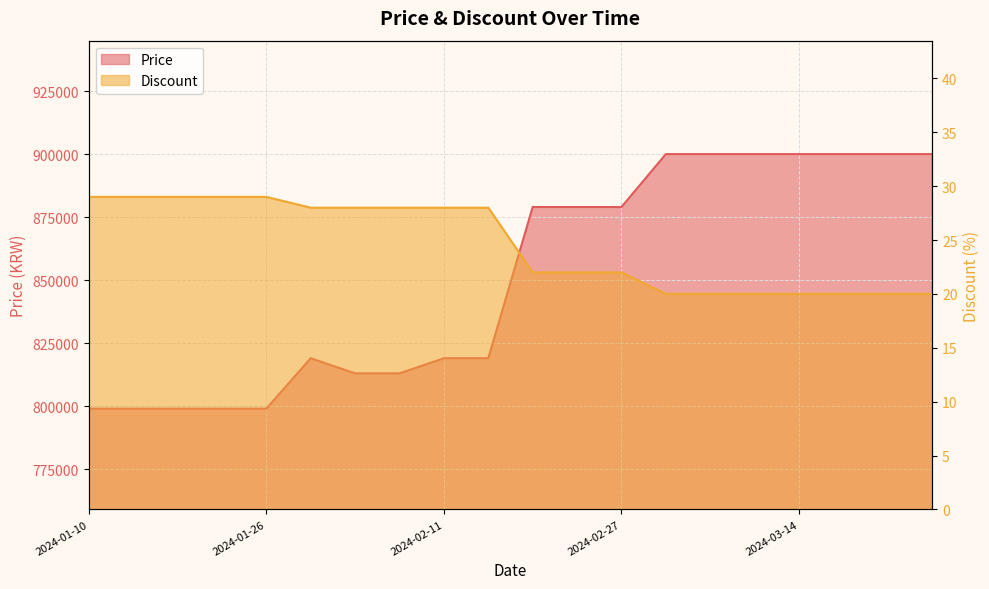

Which series has the largest total across all categories?

Price